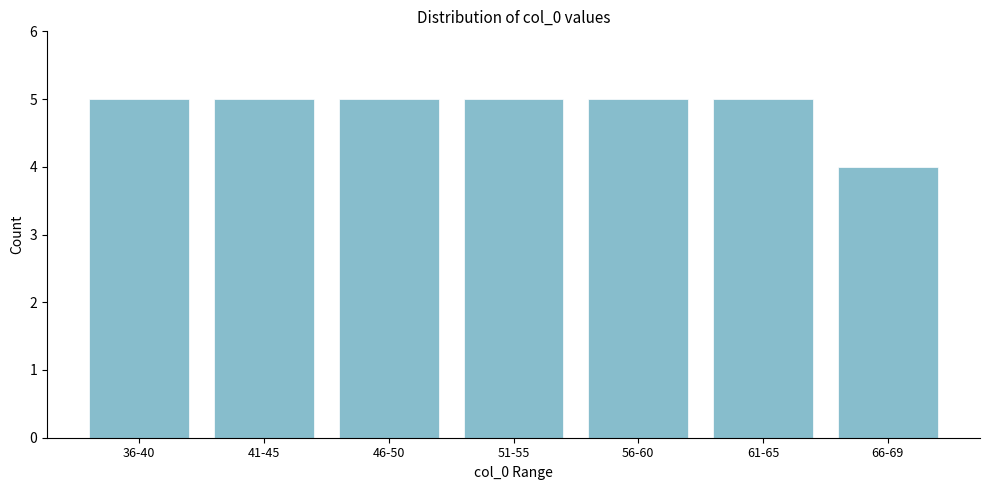

Reading left to right, what are all the values shown in this chart?

36-40=5	41-45=5	46-50=5	51-55=5	56-60=5	61-65=5	66-69=4